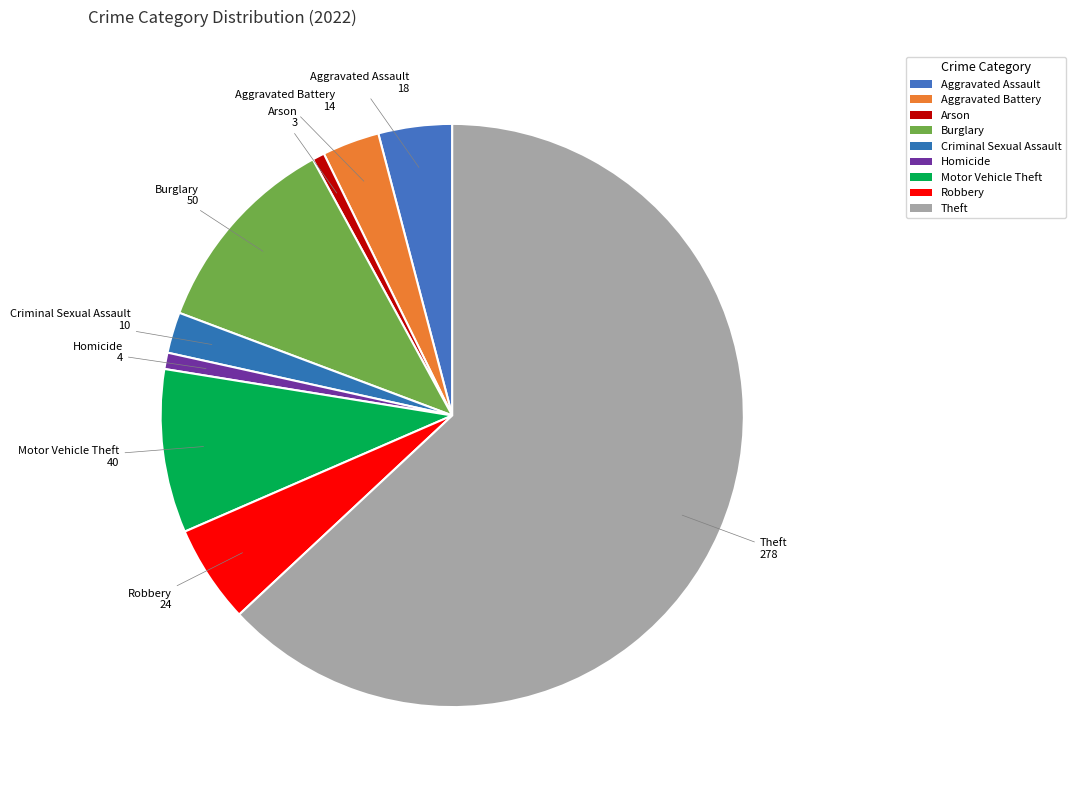

Approximately how many times larger is the value at Criminal Sexual Assault compared to Arson?

3.3